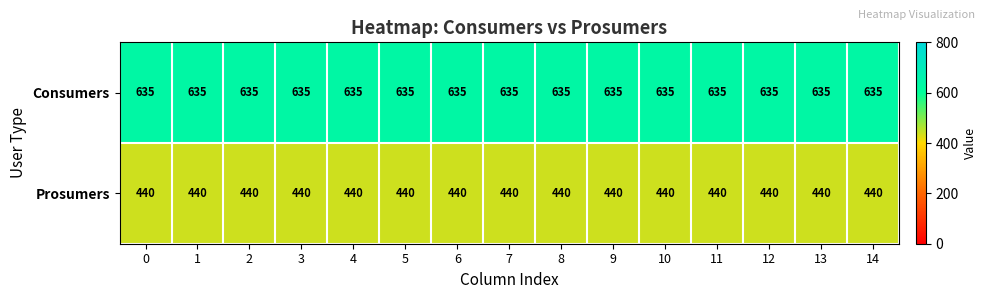

What is the total value across all series at 0?

1075